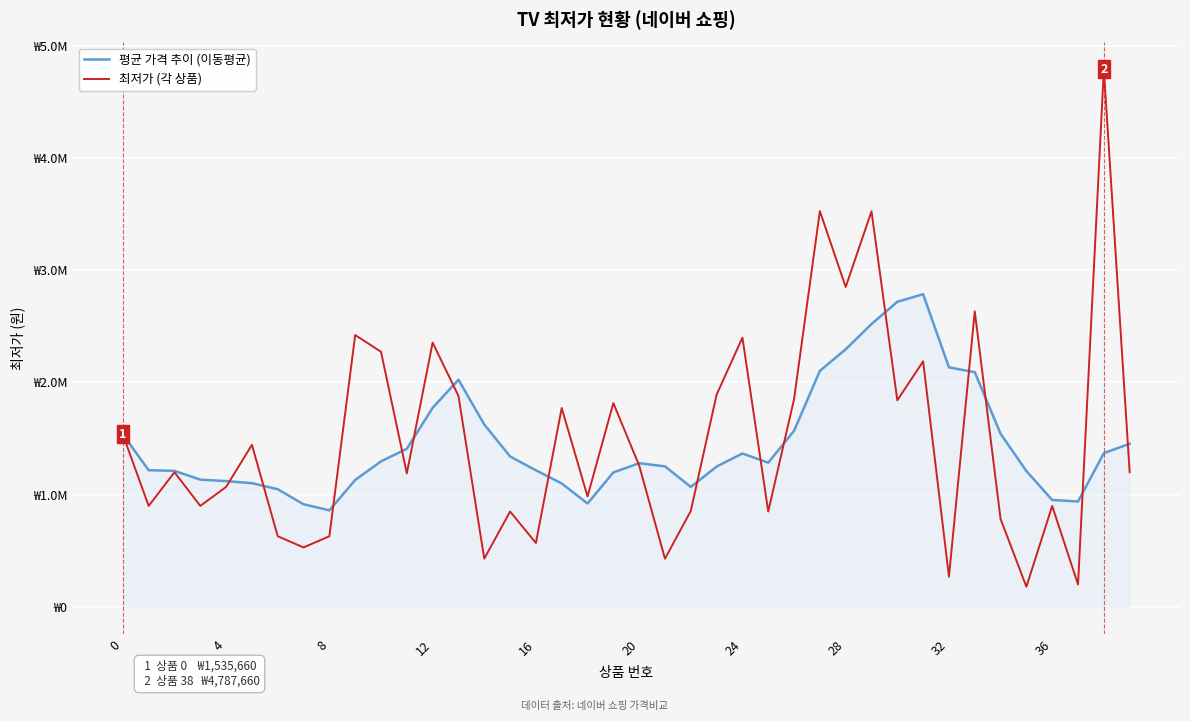

At how many categories does at least one series exceed 3653269?

1